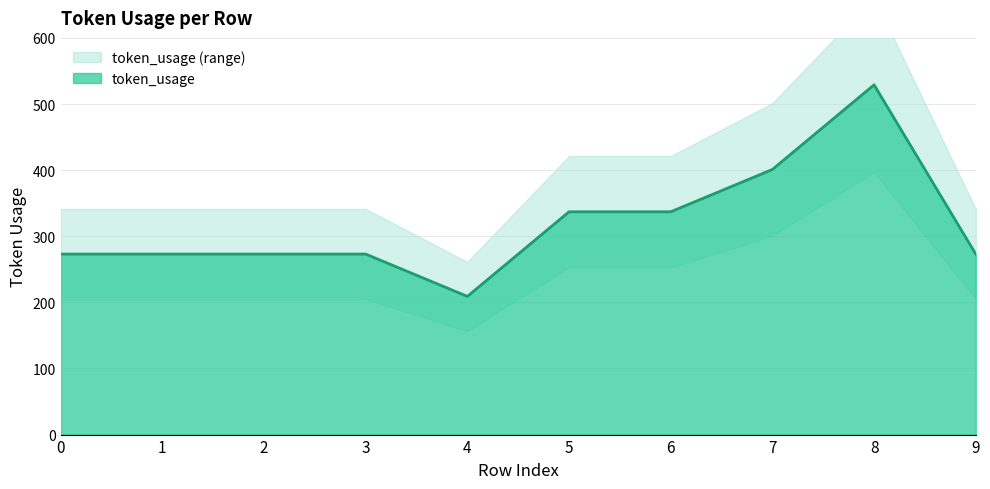

True or false: there are more than 0 points higher than both neighbors.

True